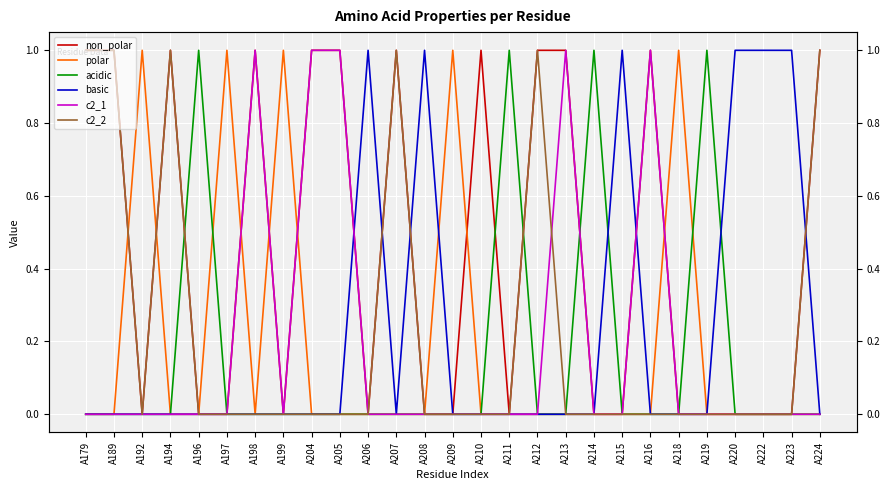

Is the value of c2_1 at A208 greater than the value of c2_2 at A179?

No